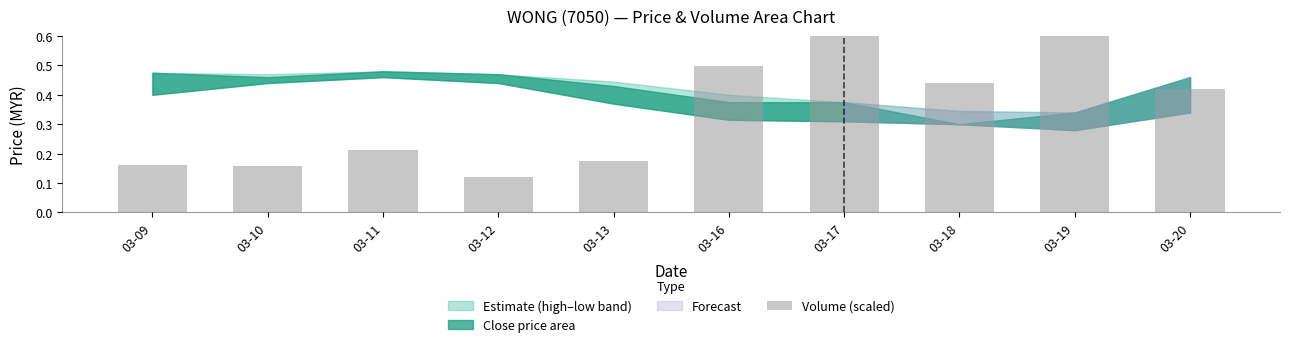

Reading left to right, list all the values displayed in this chart.

0.2	0.2	0.2	0.1	0.2	0.5	0.8	0.4	0.9	0.4